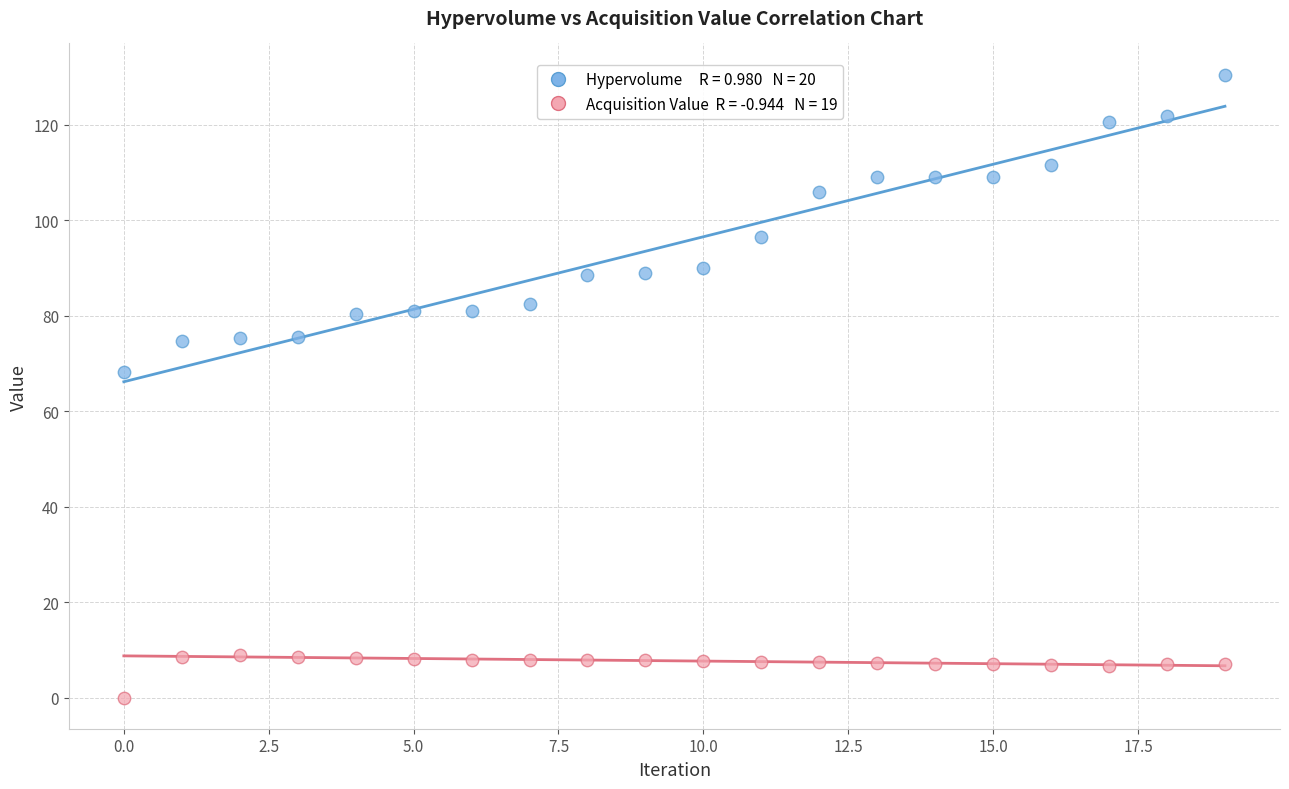

Across all series, what Y value is closest to 65?

68.3